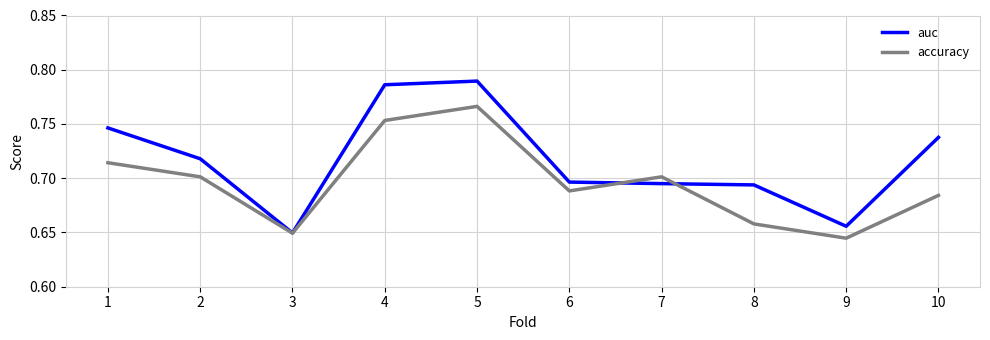

At 1, list the series in order from smallest to largest.

accuracy, auc